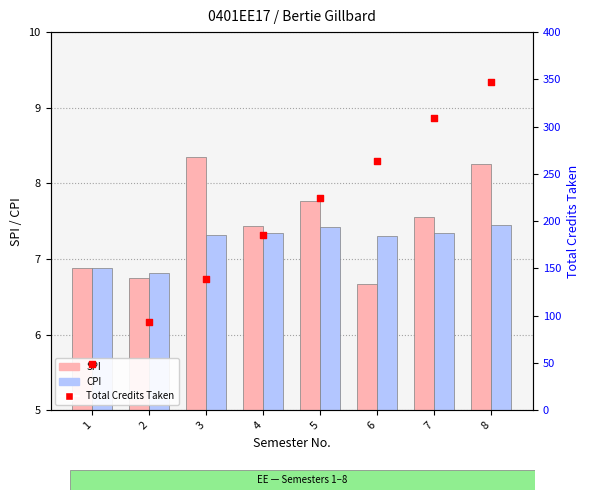

What are all the series names shown in the legend?

SPI, CPI, Total Credits Taken